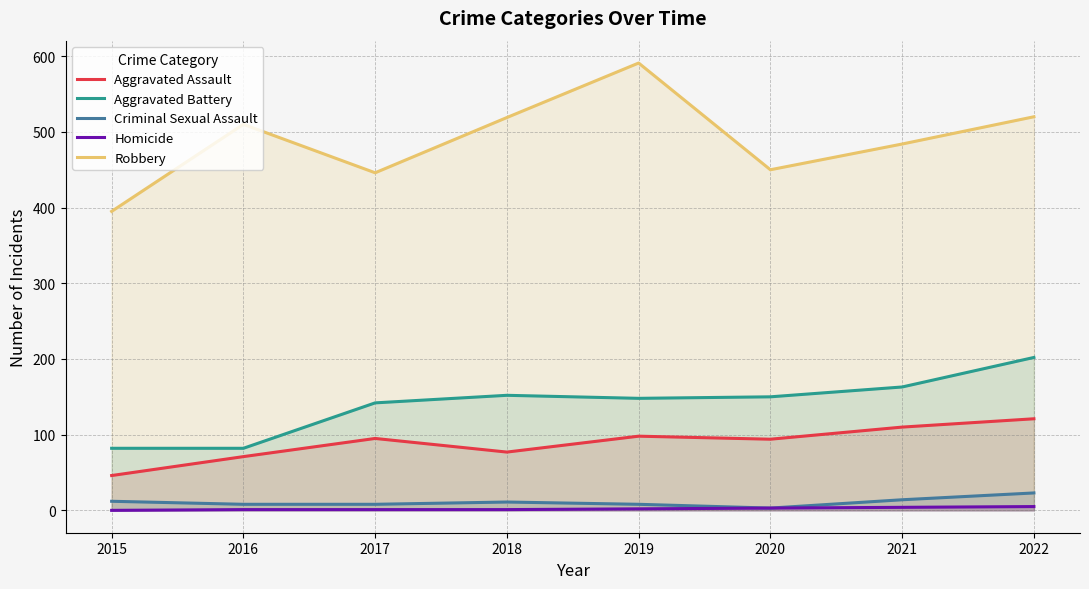

How many lines are shown in the chart?

5